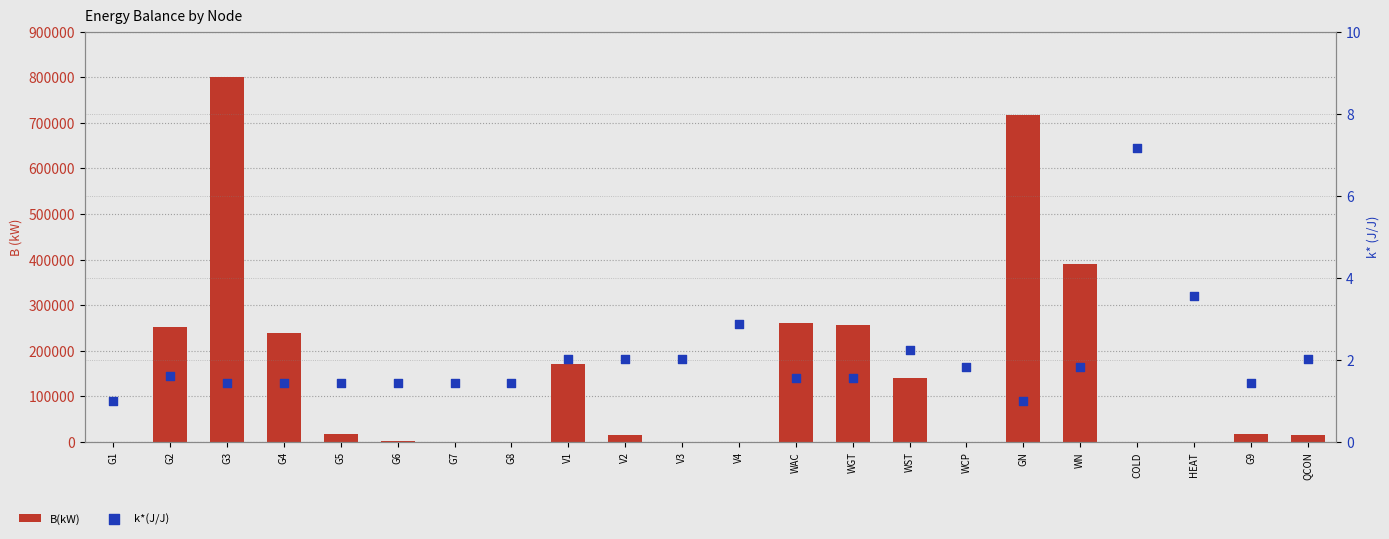

At which category is the sum across all series the highest?

G3